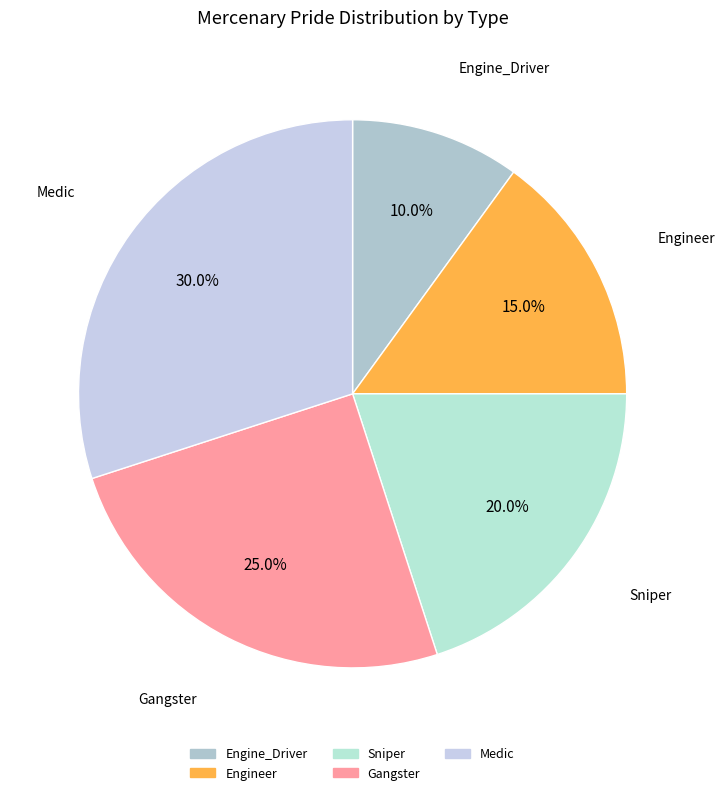

Which slice is the largest?

Medic